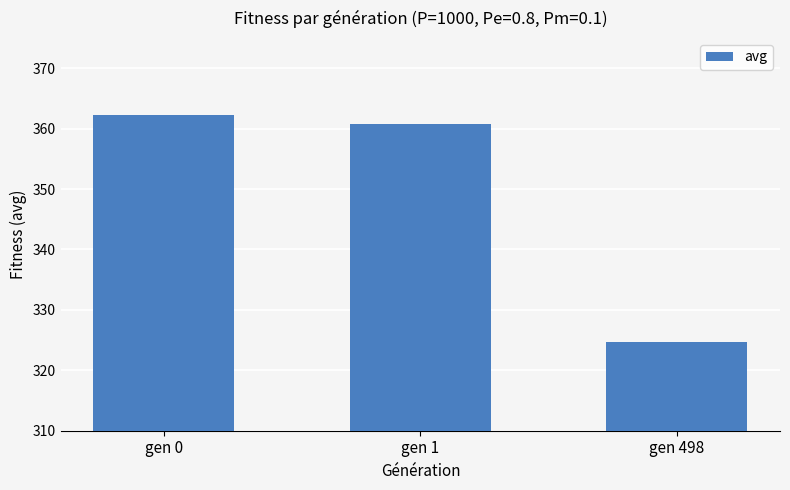

The value at gen 0 is 134.4. True or false?

False